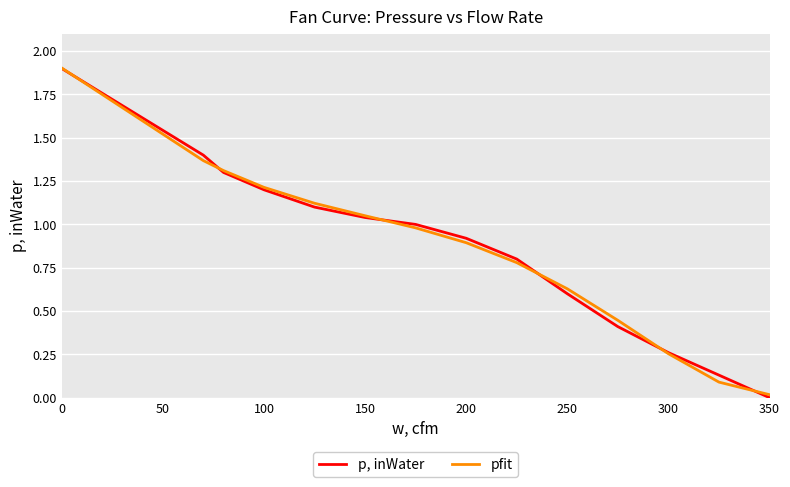

List the series in order of their peak value, highest first.

pfit, p, inWater